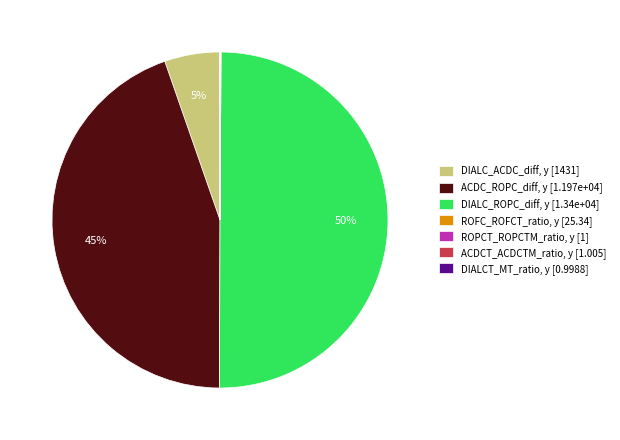

True or false: DIALC_ACDC_diff, y [1431] accounts for 1% of the total.

False